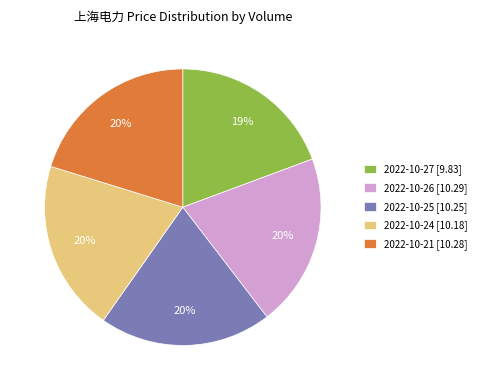

How many segments does this pie chart have?

5